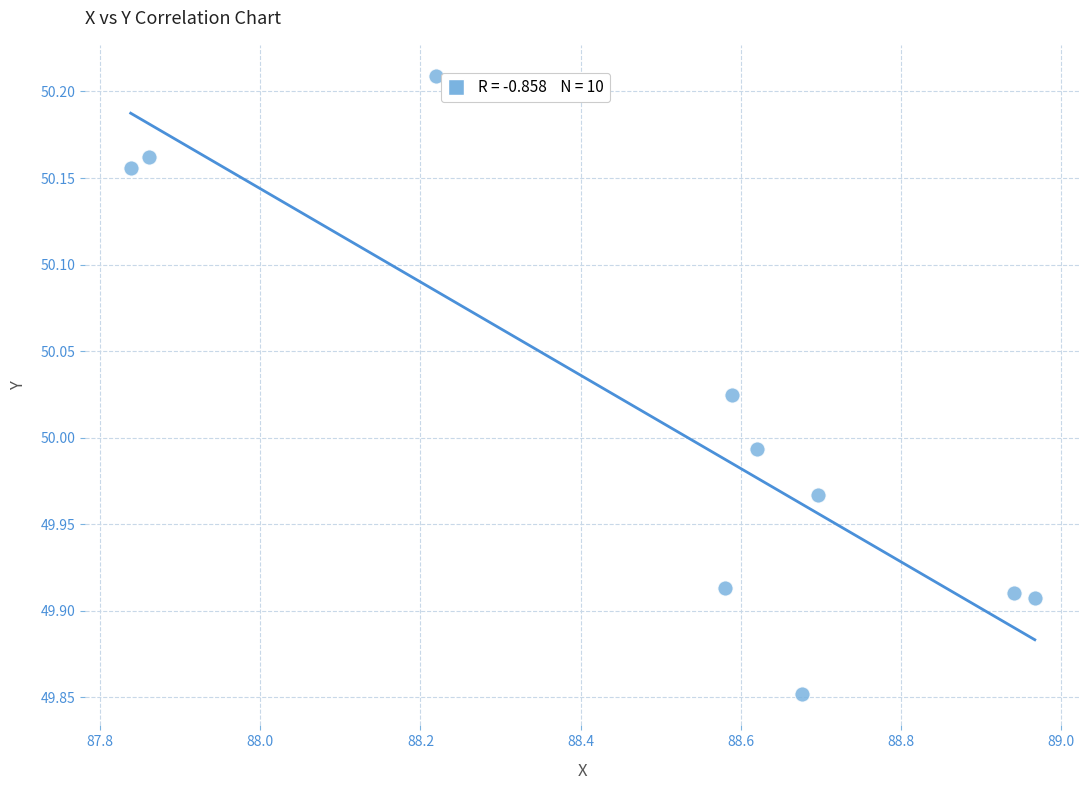

What is the average X value?

88.5